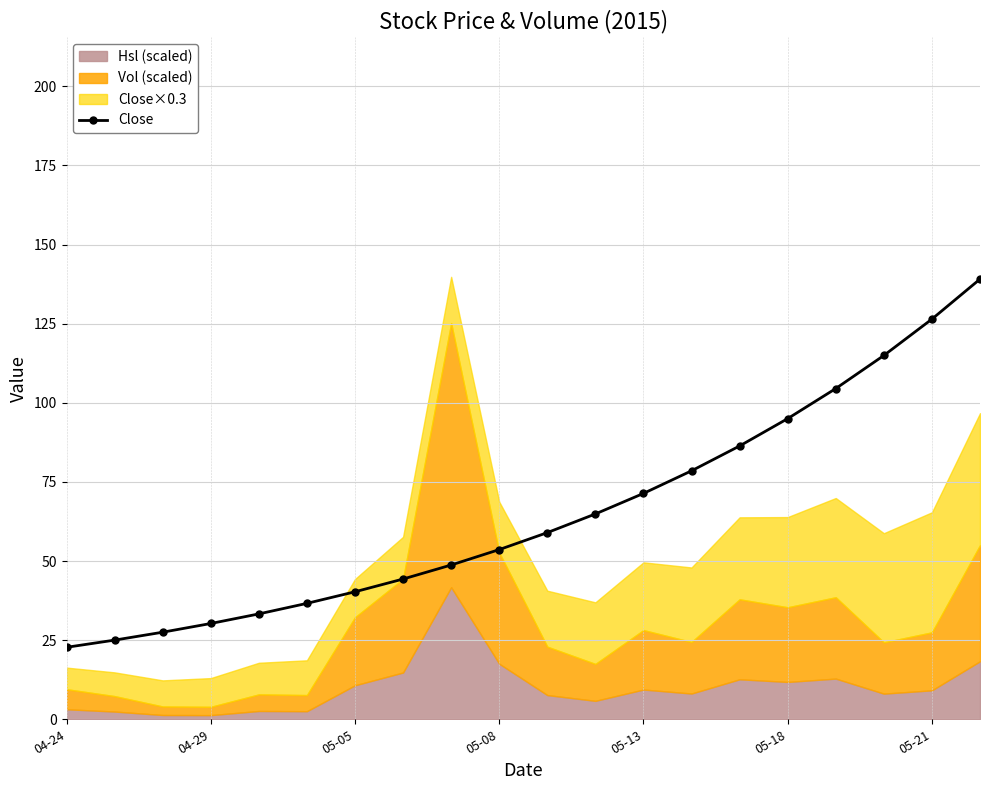

The Close series shows 30.6 at 04-24. True or false?

False